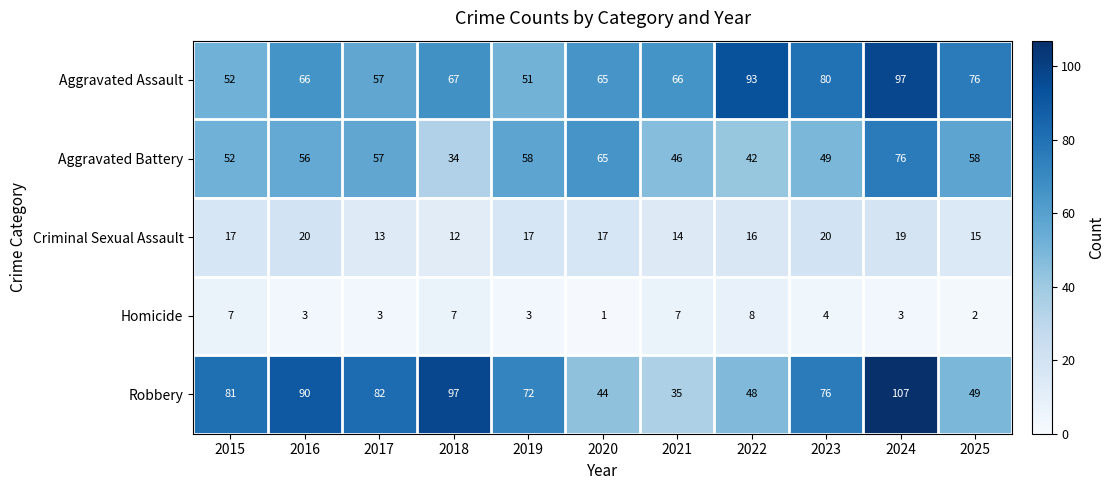

Which series has the largest total across all categories?

Robbery